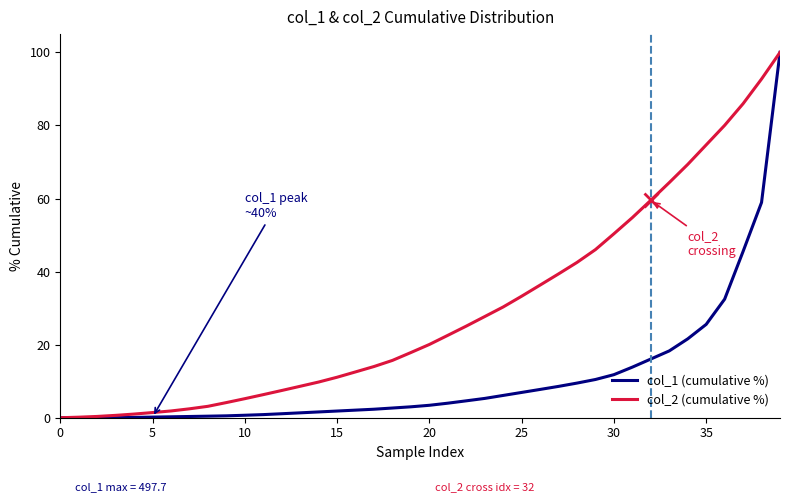

What is the sum of all col_2 (cumulative %) values?

1178.5